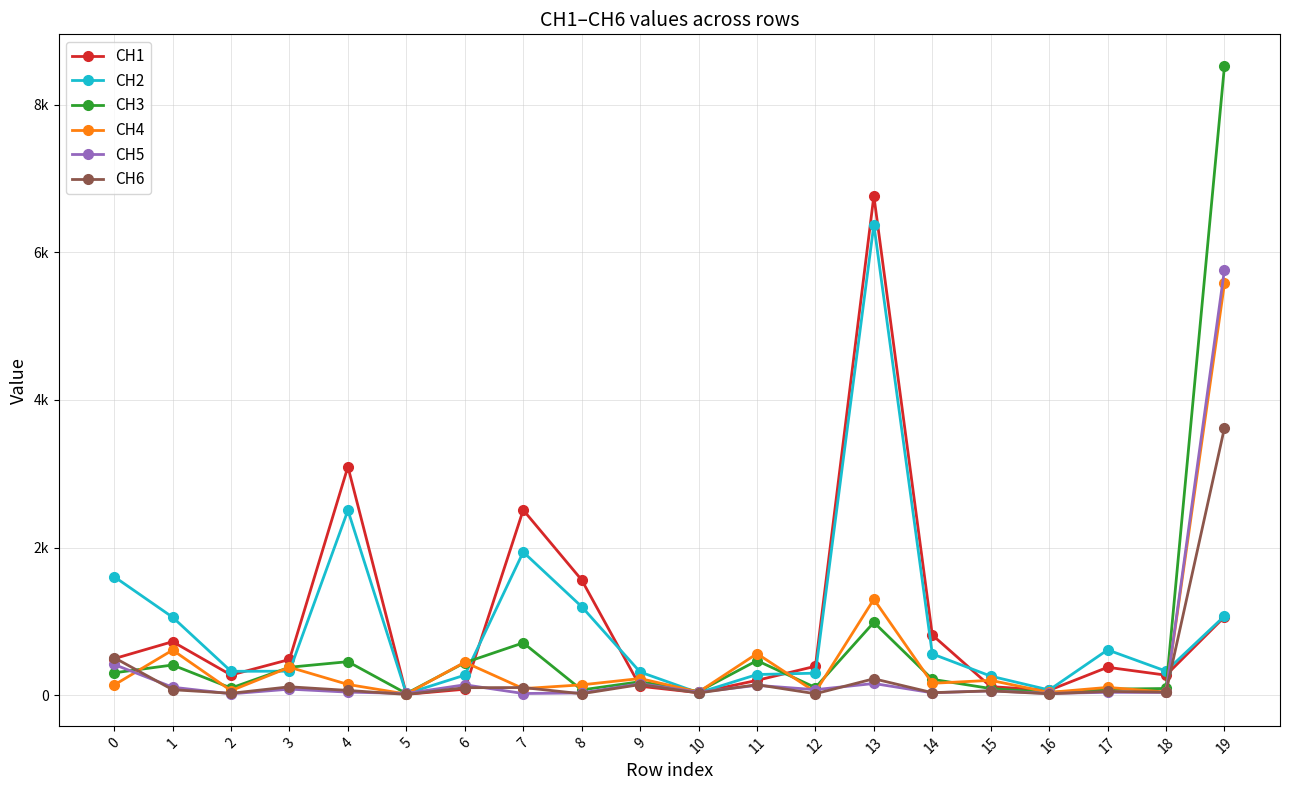

Does the chart have visible grid lines?

Yes